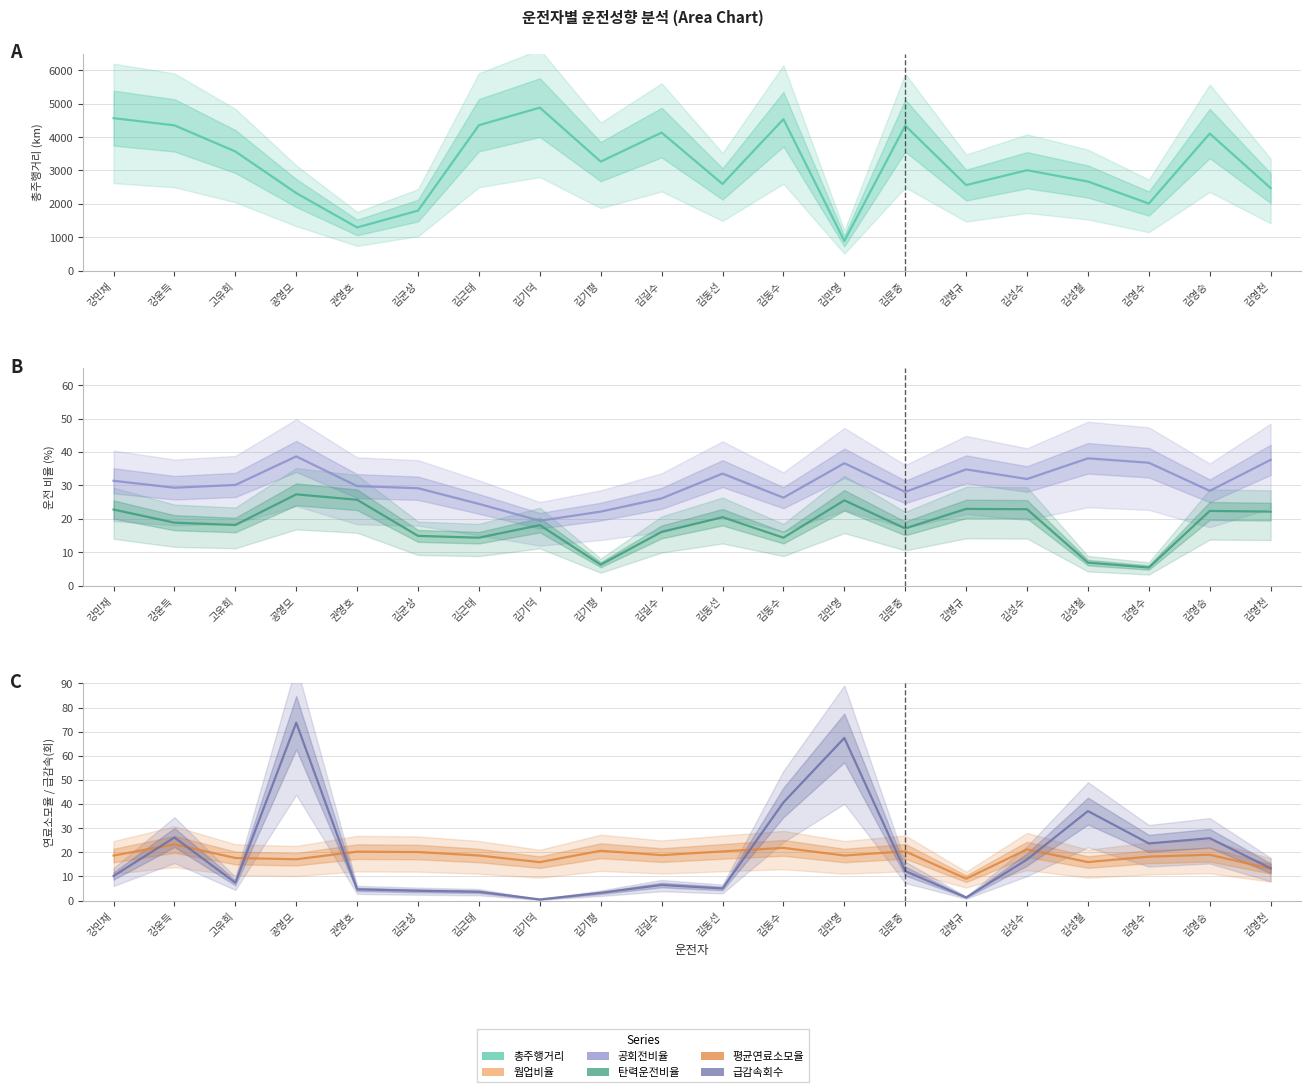

Is the value of 공회전비율 at 공영모 greater than the value of 탄력운전비율 at 김병규?

Yes